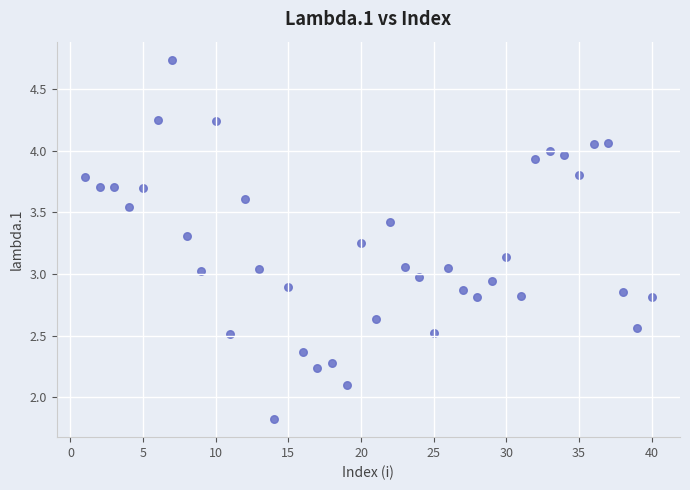

What is the range of X values (max minus min)?

39.0